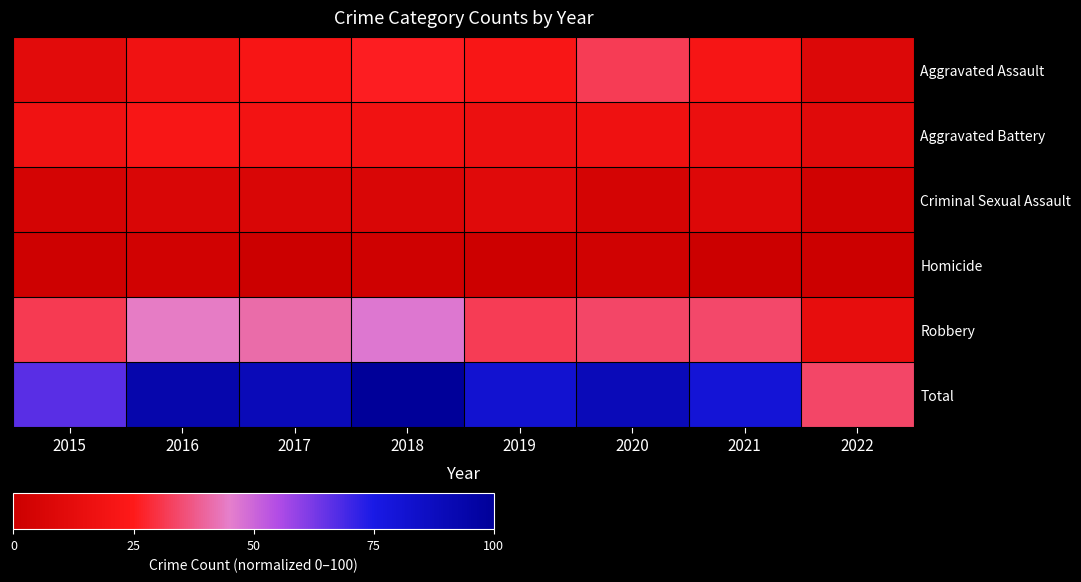

Which series has the largest range (max minus min)?

Total